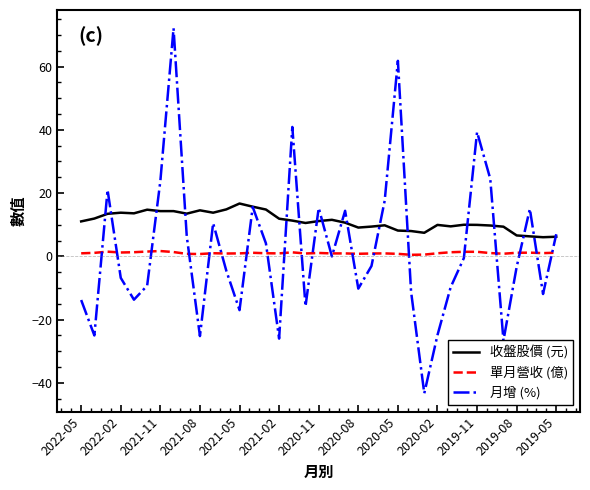

True or false: 收盤股價 (元) and 單月營收 (億) cross at least once.

False